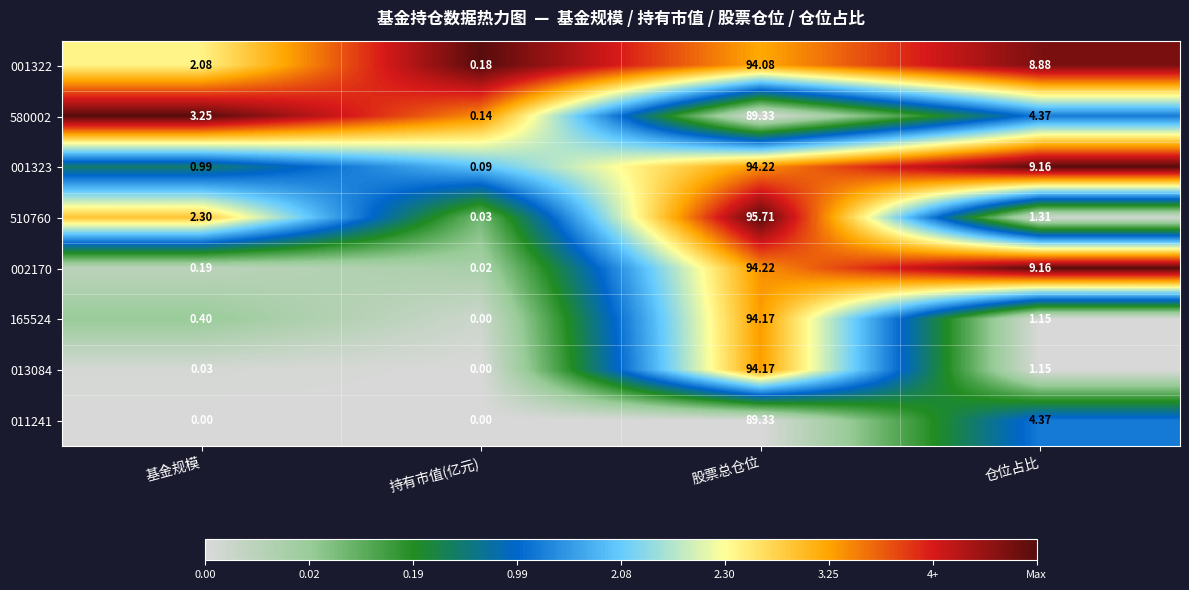

What is the total value across all series at 仓位占比?

39.6